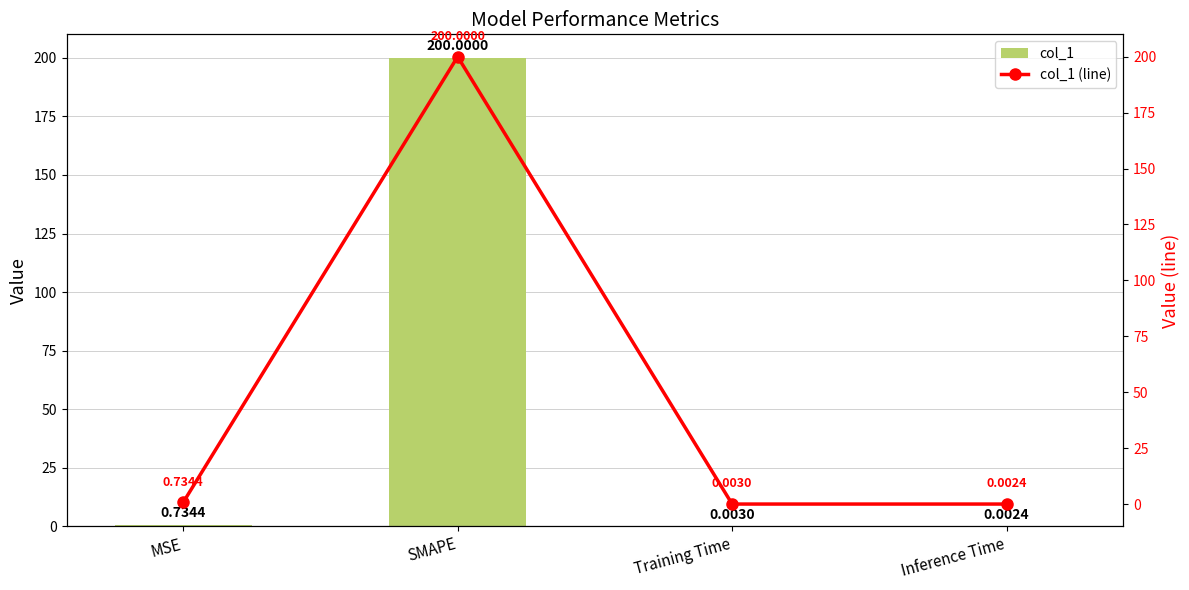

Which series has the largest range (max minus min)?

col_1